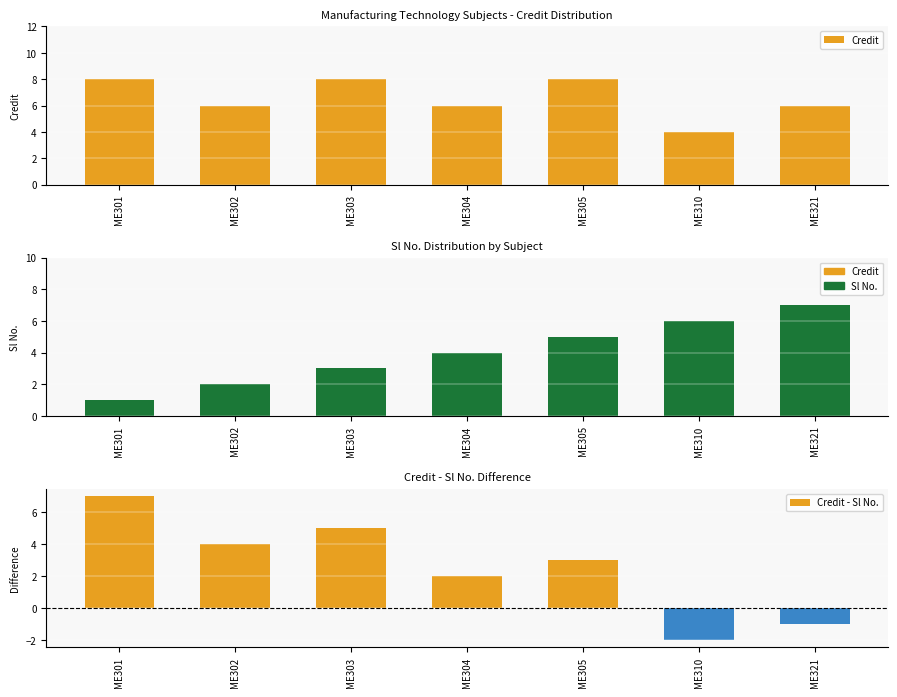

At ME304, list the series in order from smallest to largest.

Credit - Sl No., Sl No., Credit